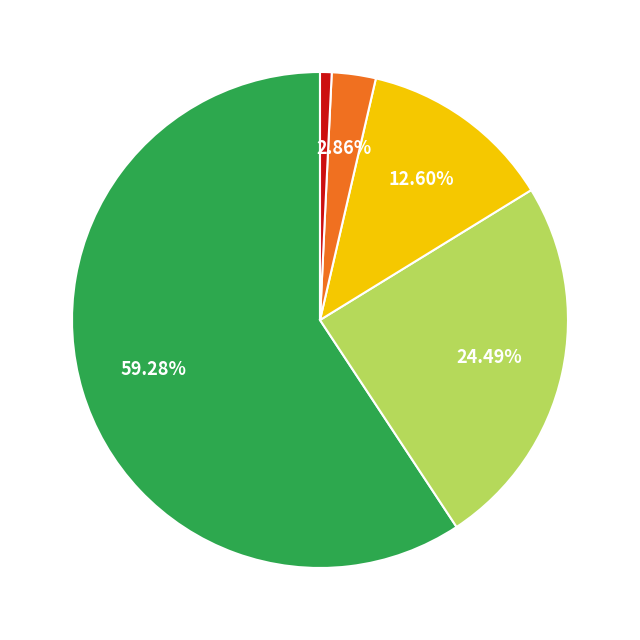

Is there a majority slice in this chart?

Yes